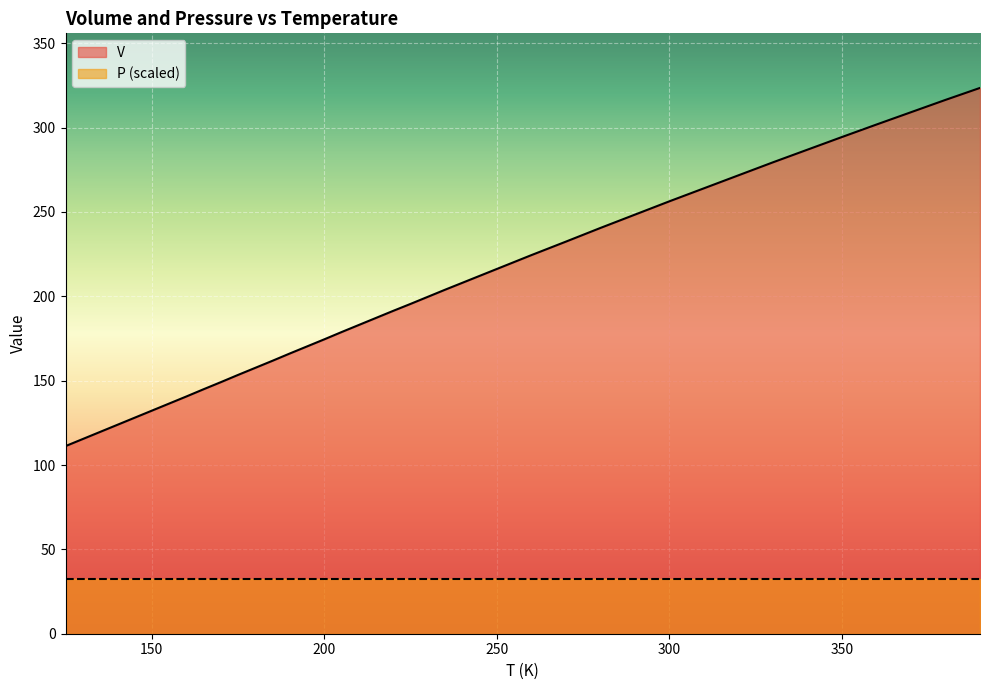

How many values exceed 195?

20